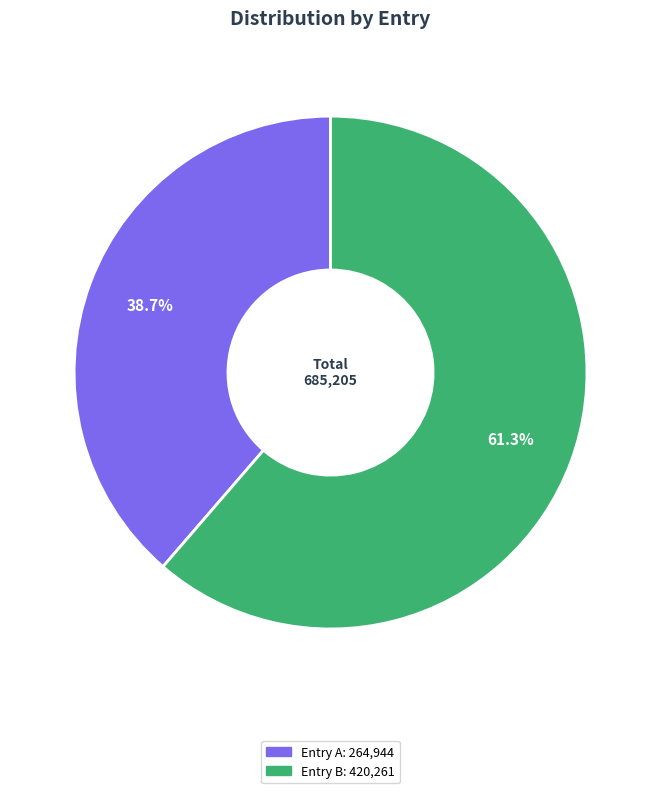

Is there a majority slice in this chart?

Yes